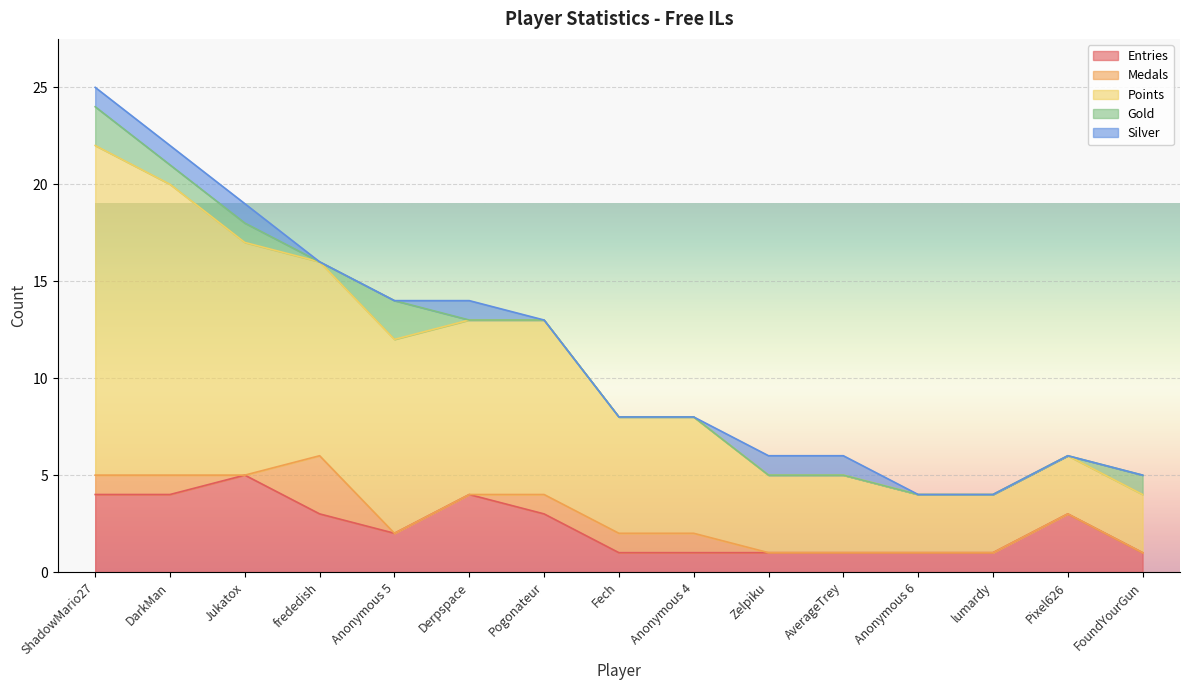

What is the spread (max minus min) of values at FoundYourGun?

3